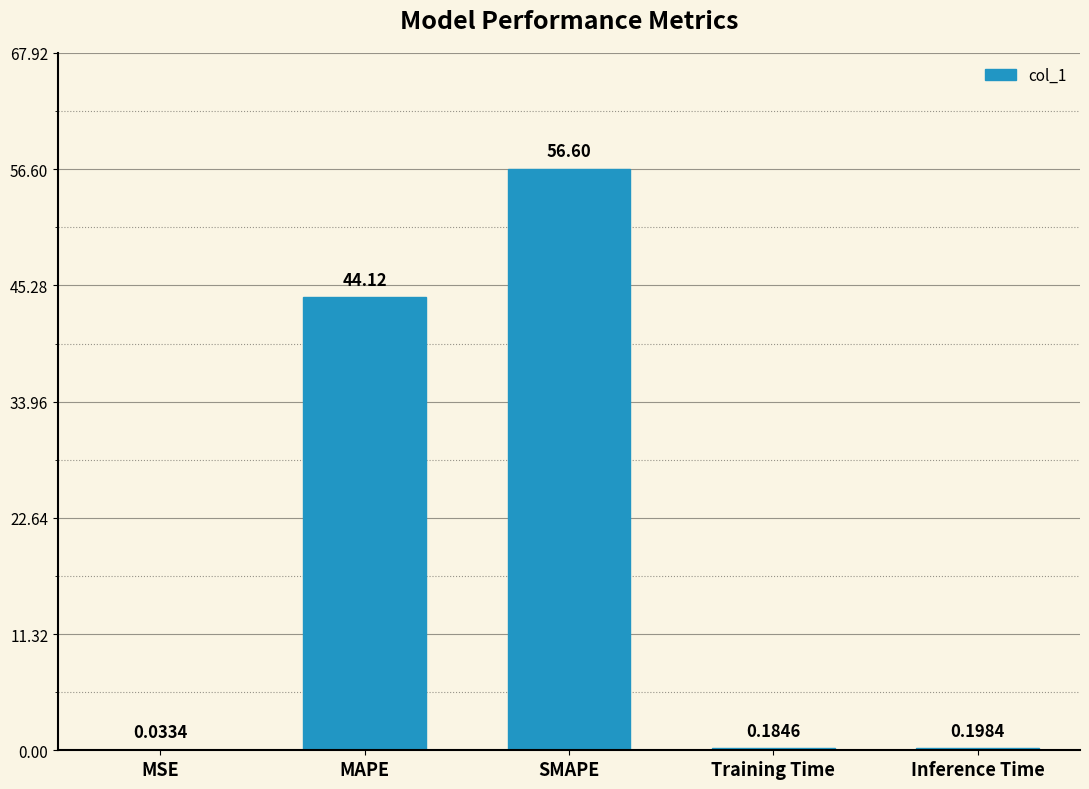

What is the change in value from MAPE to Training Time?

-43.9